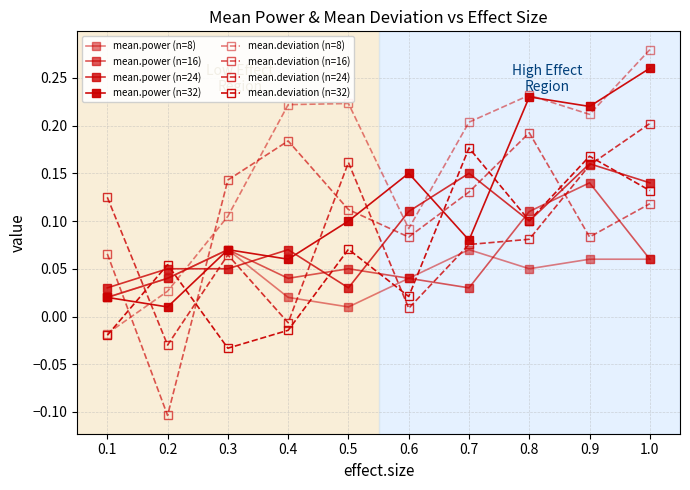

How many values in the mean.deviation (n=16) series exceed 0?

9